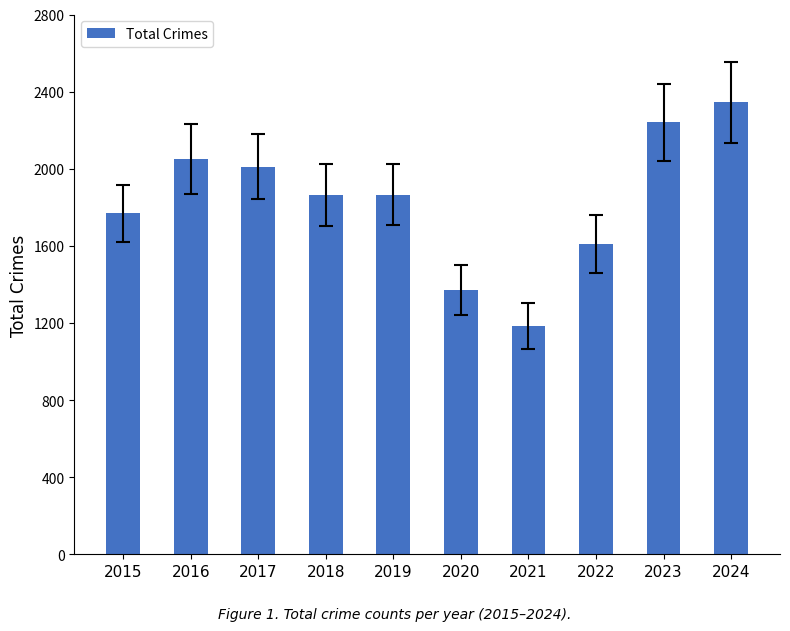

What is the greatest value displayed?

2346